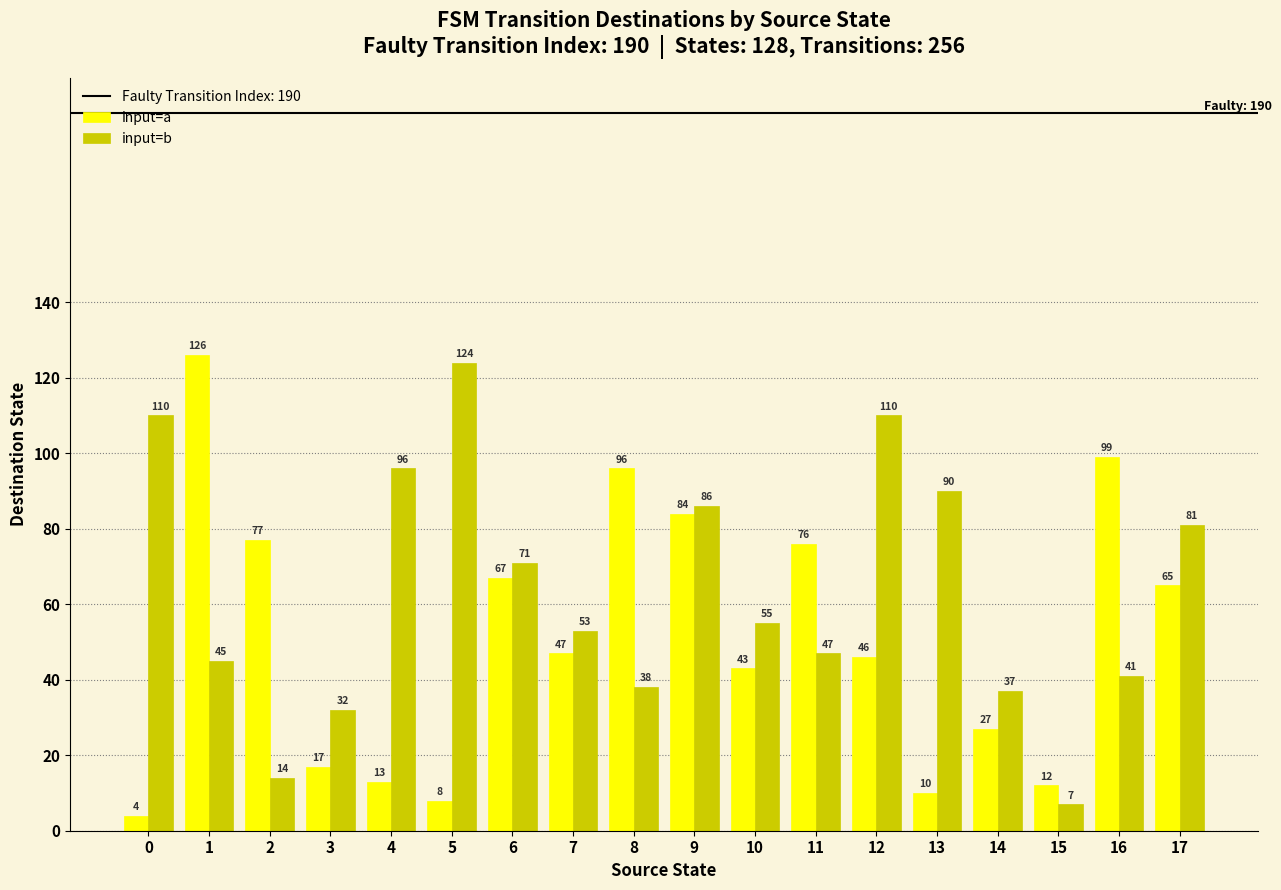

What is the difference between the input=a values at 2 and 5?

69